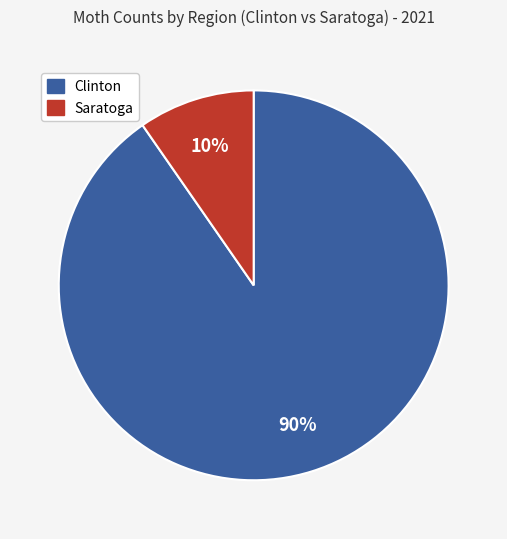

Does any single category account for the majority?

Yes